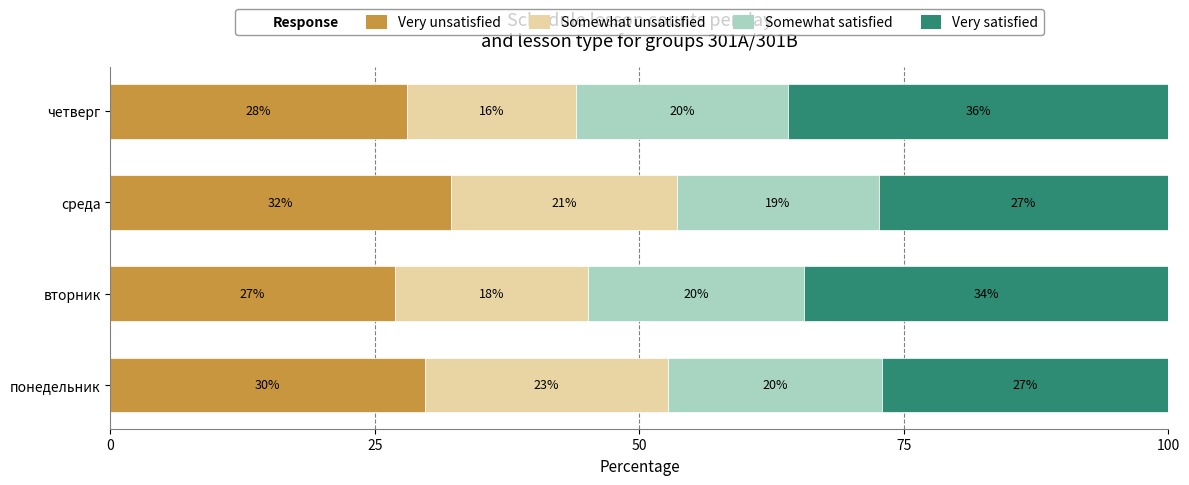

What is the highest value of the Very unsatisfied series?

32.1